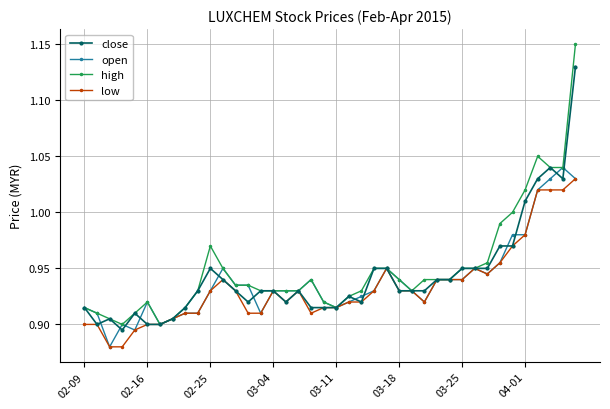

Rank the series by their average value, from lowest to highest.

low, open, close, high